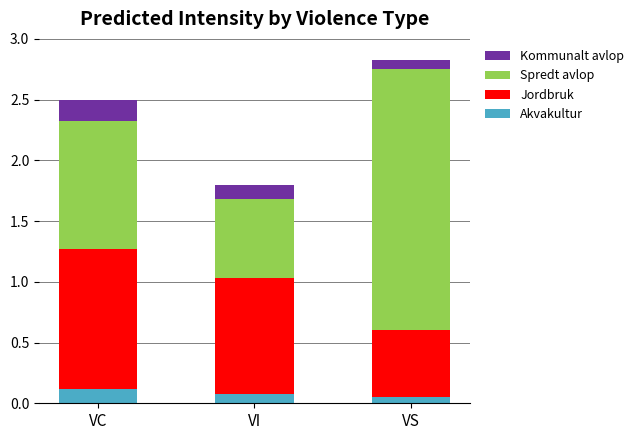

Count the Akvakultur values in the range 0 to 1.

3